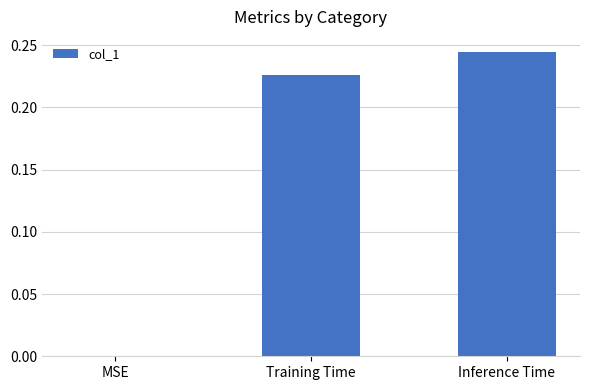

What is the sum of all values?

0.5